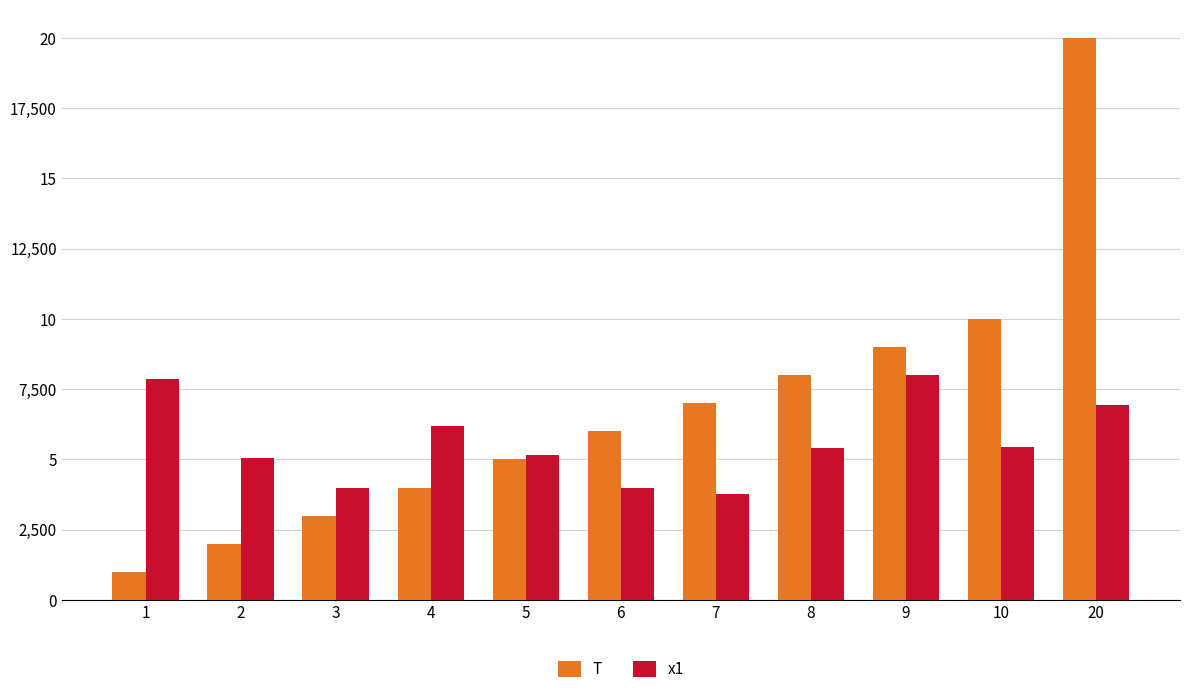

Are the bars horizontal?

No